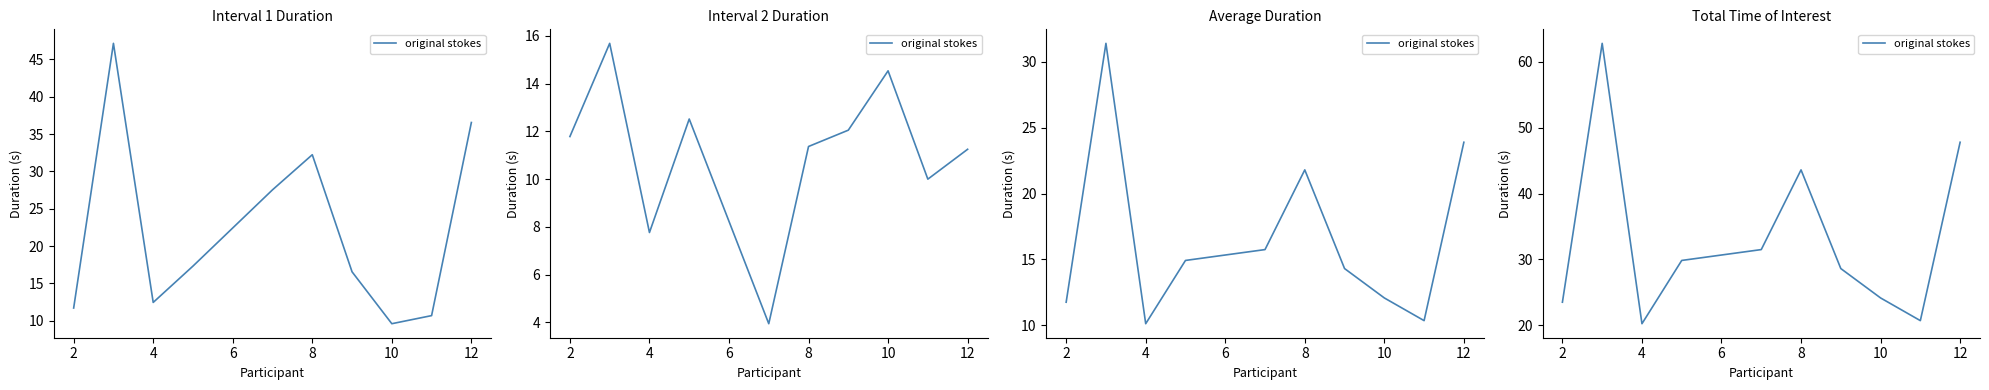

What is the sum of all values?

332.6